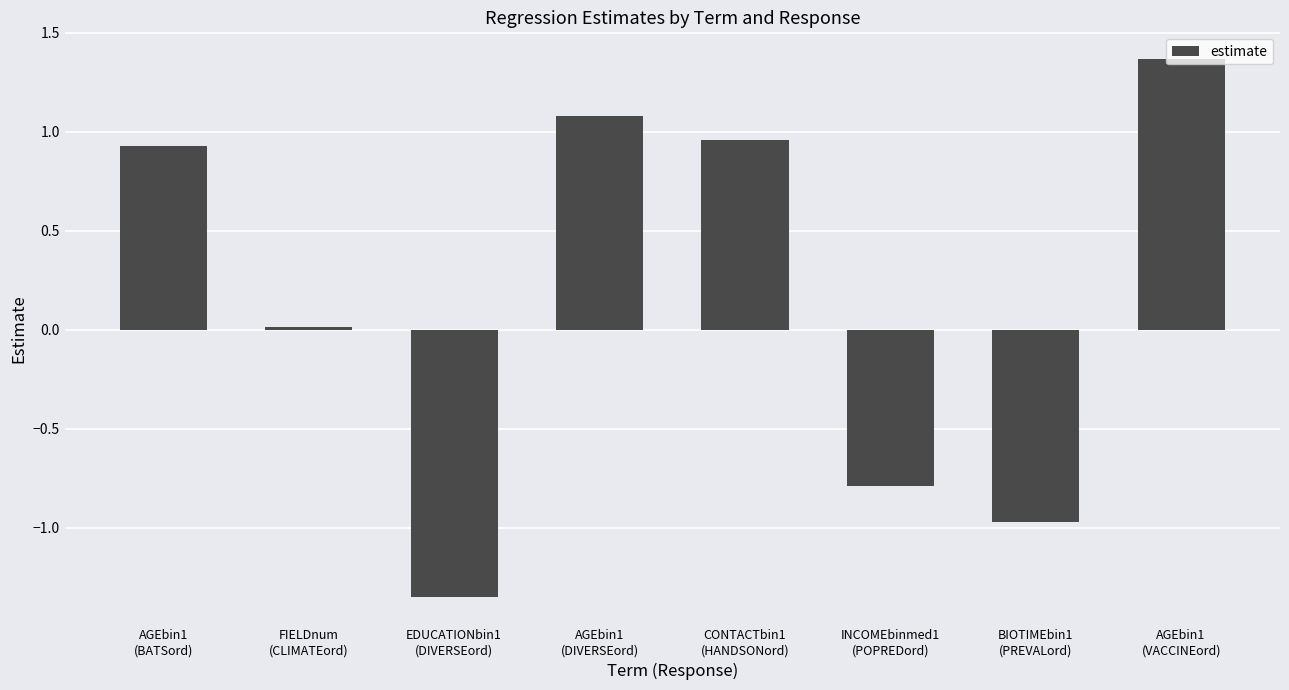

List the labels in order of value, smallest first.

EDUCATIONbin1
(DIVERSEord), BIOTIMEbin1
(PREVALord), INCOMEbinmed1
(POPREDord), FIELDnum
(CLIMATEord), AGEbin1
(BATSord), CONTACTbin1
(HANDSONord), AGEbin1
(DIVERSEord), AGEbin1
(VACCINEord)